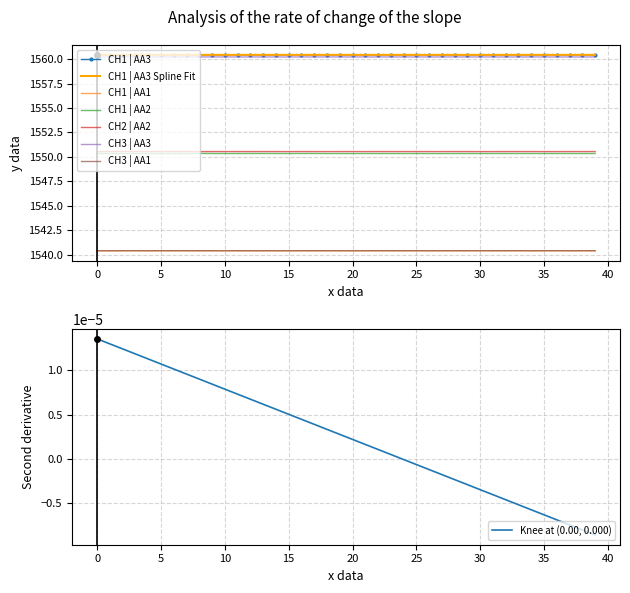

Is it true that CH1 | AA1 equals 1009.5 at 55941.625418?

False